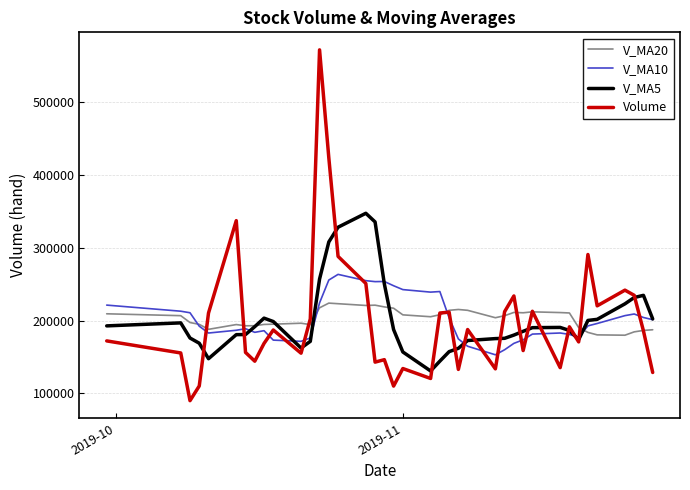

Which series has the widest spread of values?

Volume